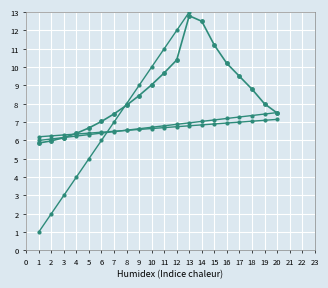

At how many categories does at least one series exceed 7?

15